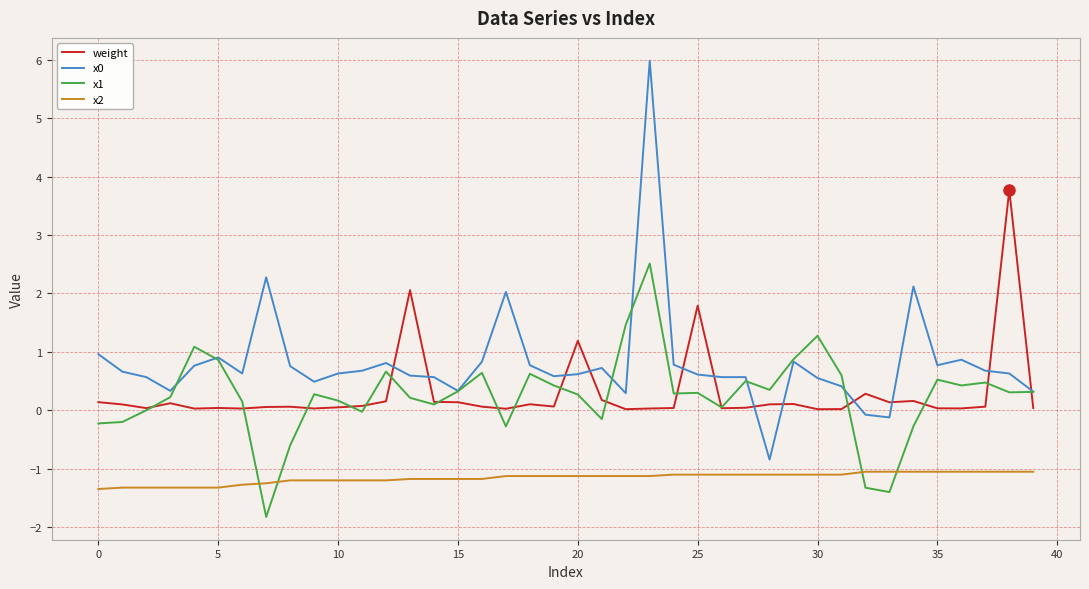

True or false: x0 and x2 intersect in this chart.

False